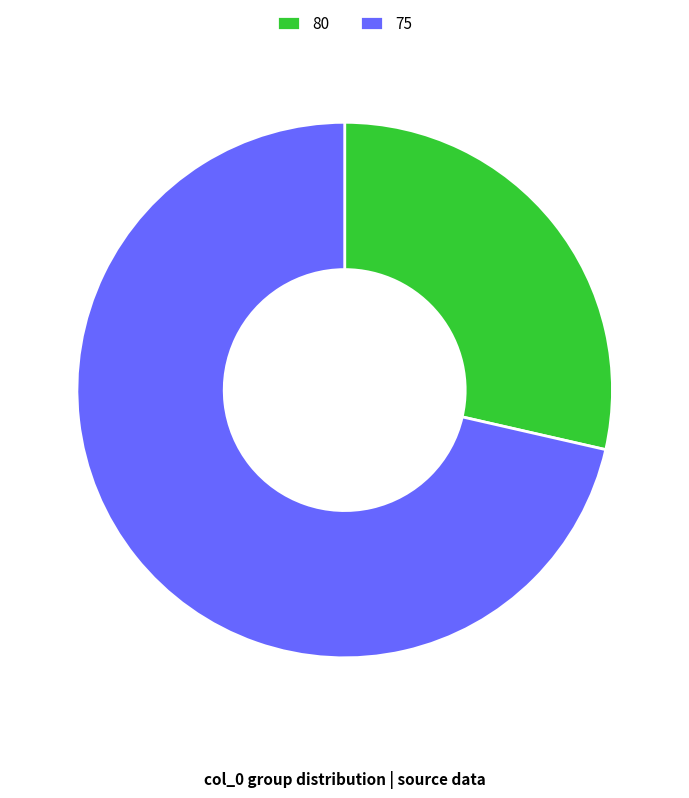

Rank the categories by value from lowest to highest.

80, 75